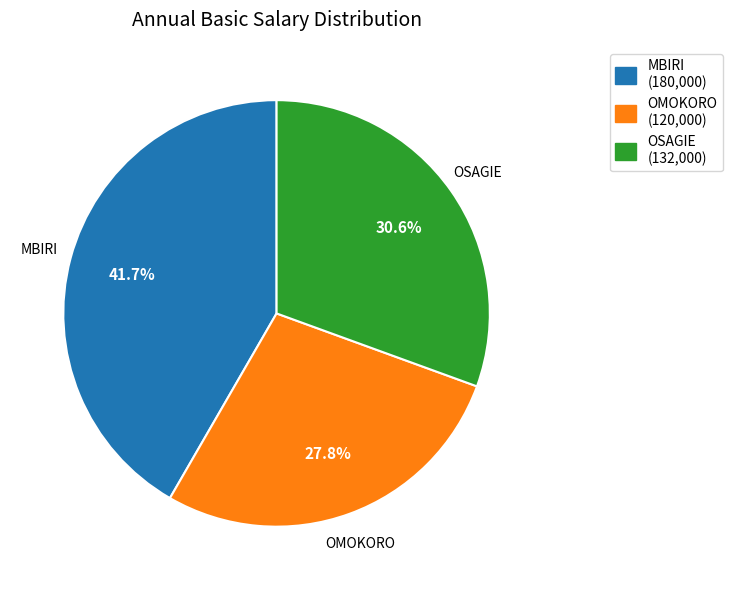

Is there a majority slice in this chart?

No